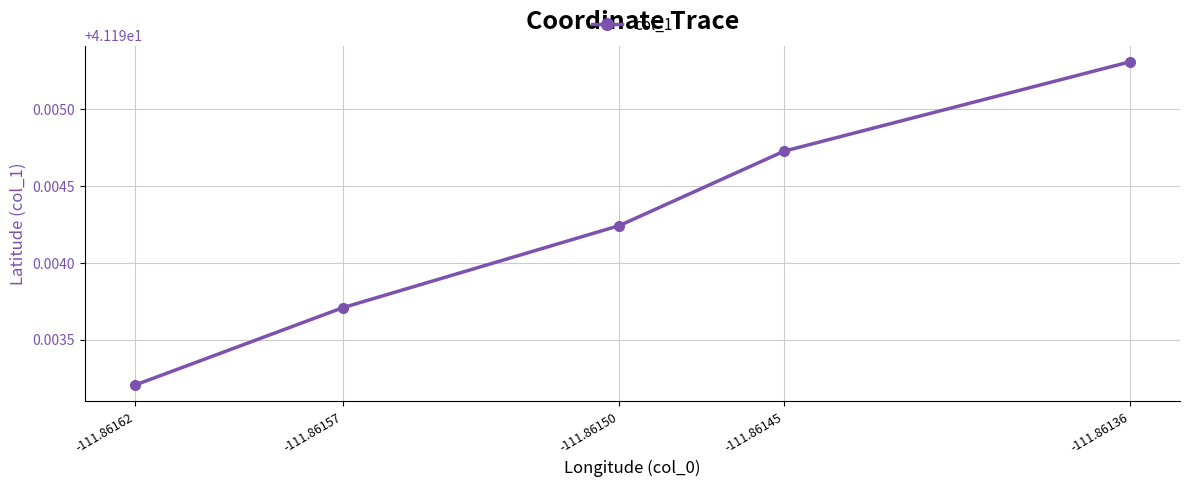

True or false: there are more than 1 points higher than both neighbors.

False